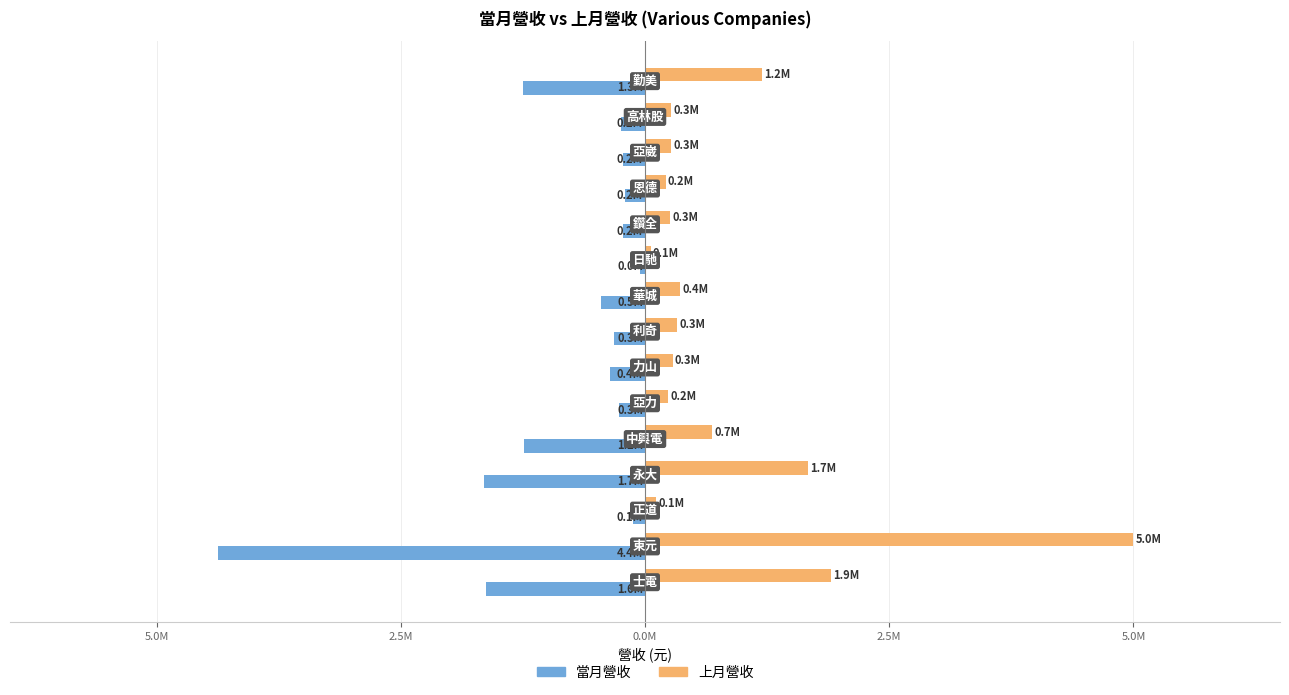

What are all the series names shown in the legend?

當月營收, 上月營收